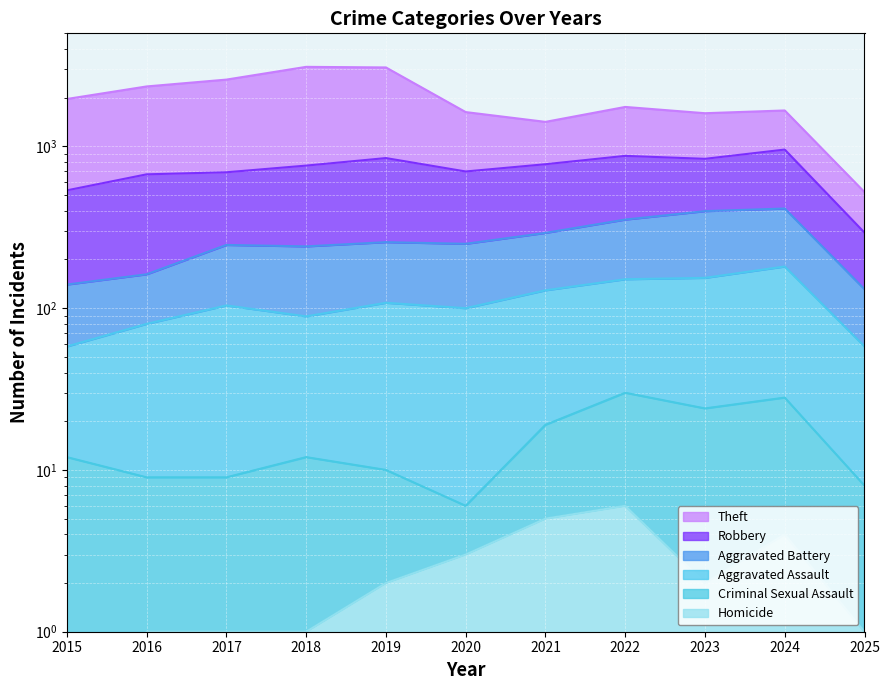

How many data points in Aggravated Battery are above 250?

5